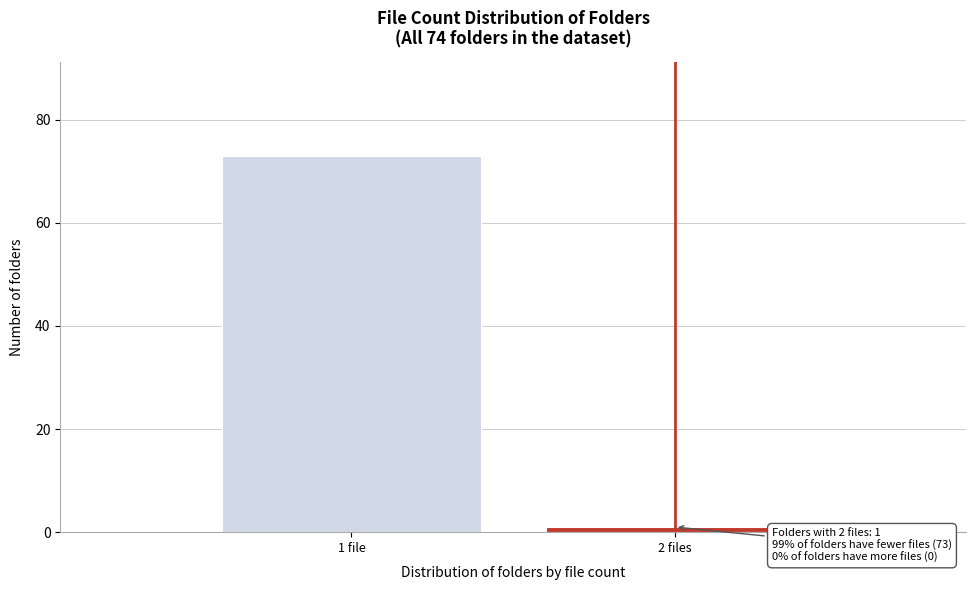

Reading right to left, what are all the values shown in this chart?

1	73